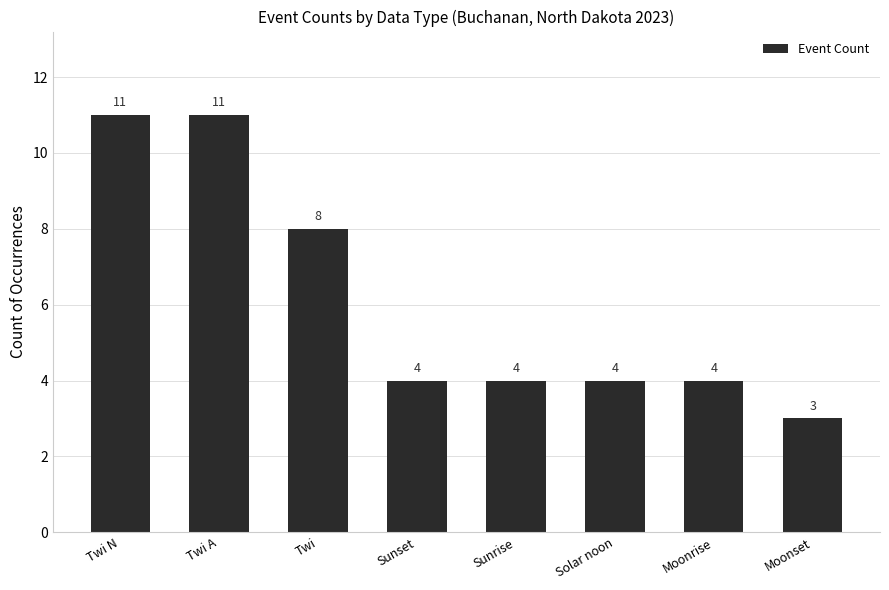

At which category does the chart reach its minimum across all series?

Moonset